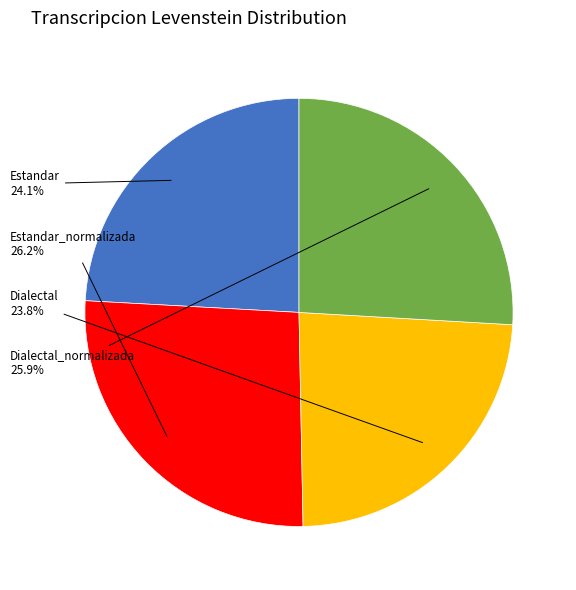

To the nearest percent, what is the difference between the largest and smallest slice percentages?

2%